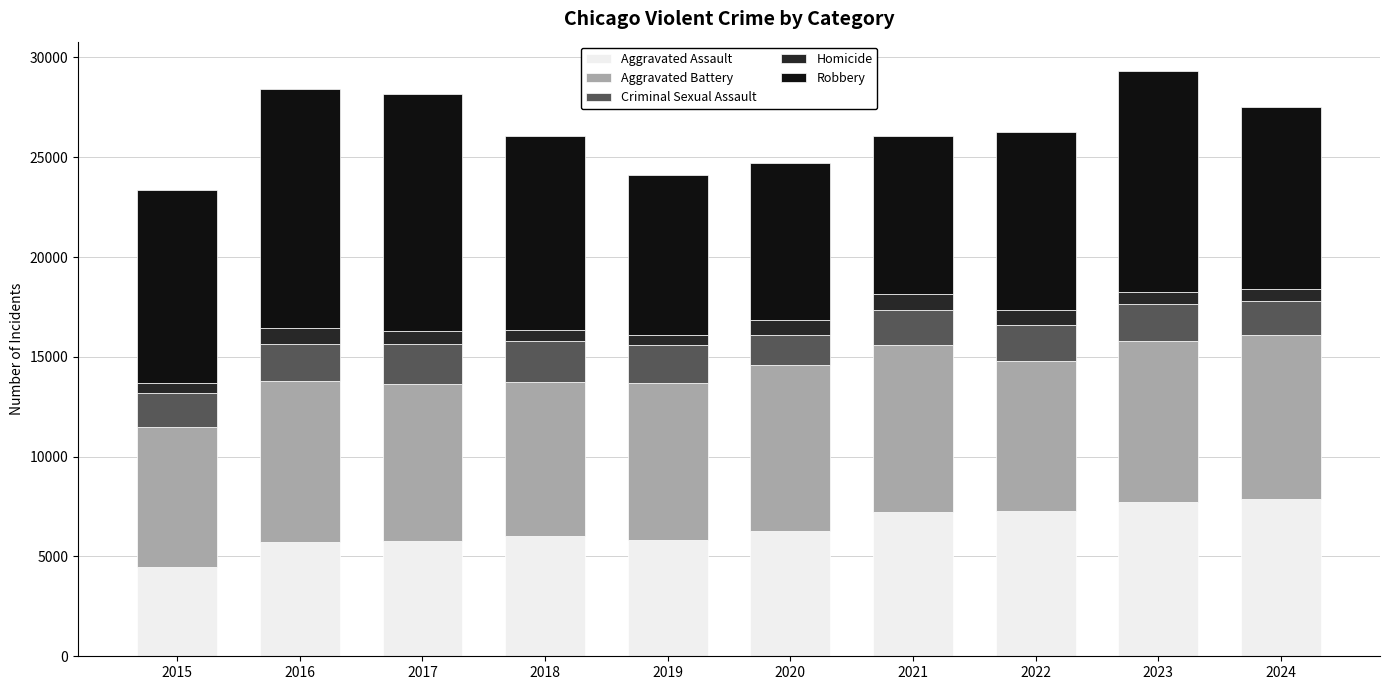

What is the minimum value for Aggravated Assault?

4480